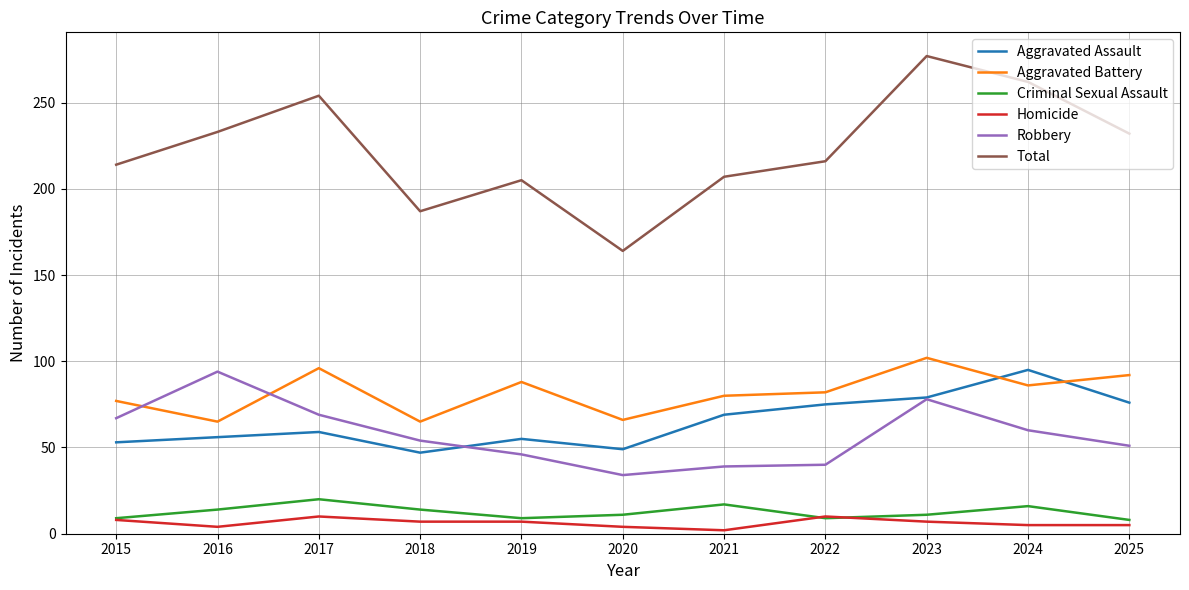

True or false: Aggravated Battery and Criminal Sexual Assault intersect in this chart.

False